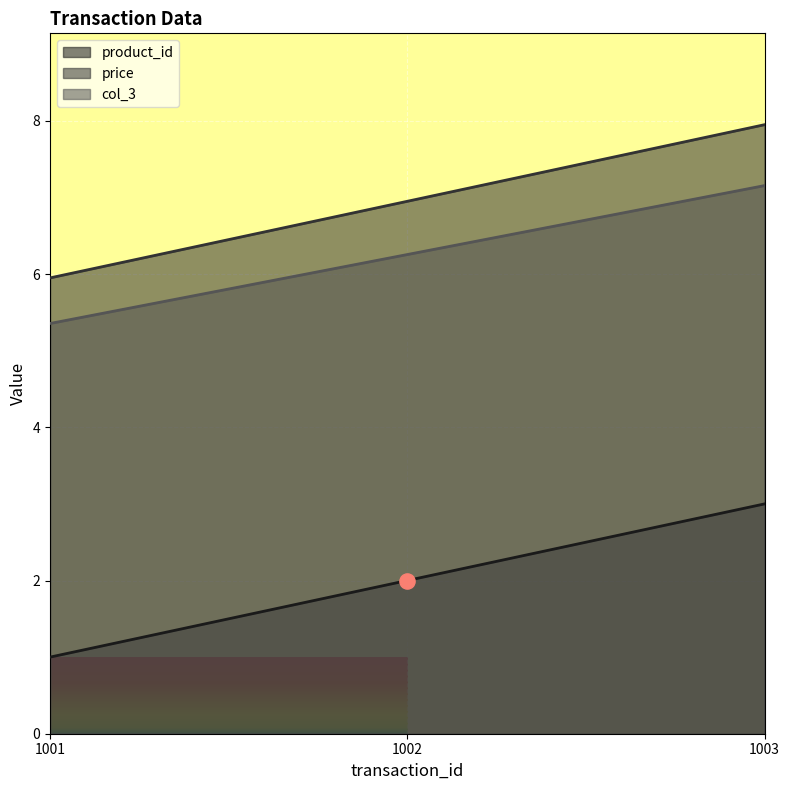

At how many categories does at least one series exceed 7?

1